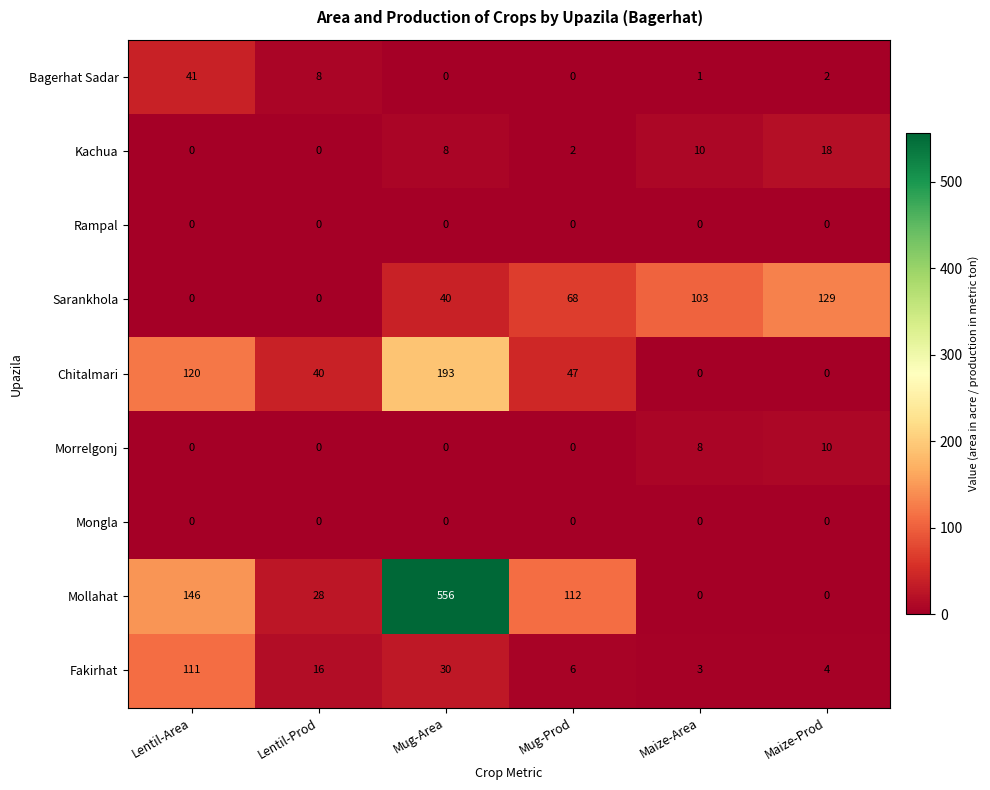

What is the greatest value displayed?

556